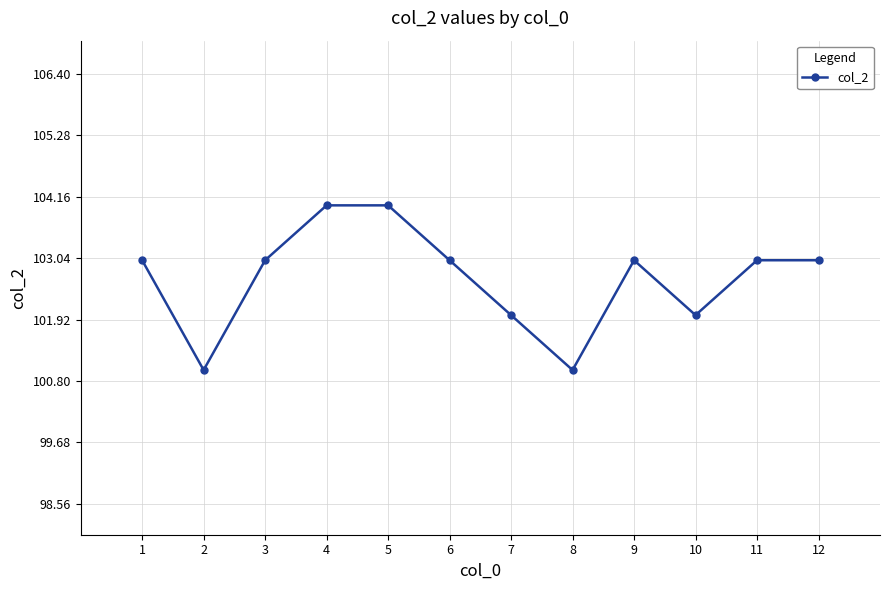

Reading left to right, transcribe all the data shown in this chart.

103	101	103	104	104	103	102	101	103	102	103	103